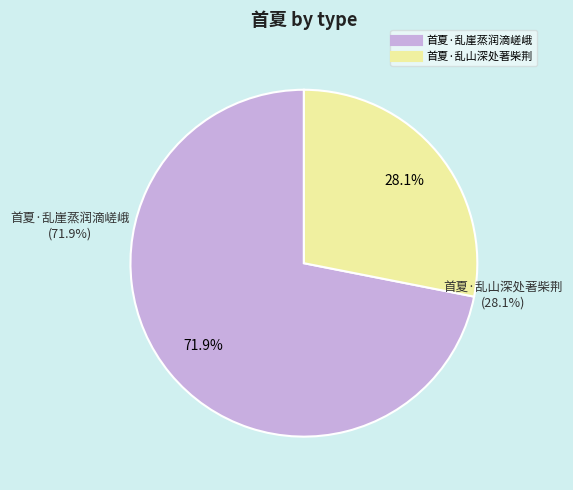

Rank the categories by value from lowest to highest.

首夏·乱山深处著柴荆, 首夏·乱崖蒸润滴嵯峨